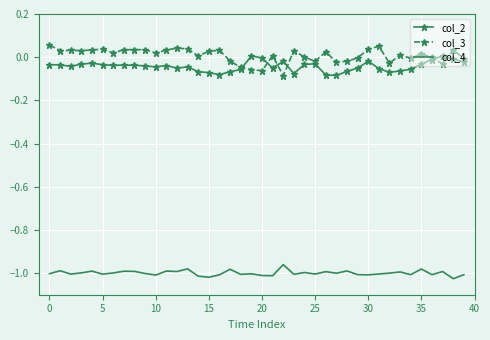

True or false: col_4 has more than 1 points higher than both neighbors.

True